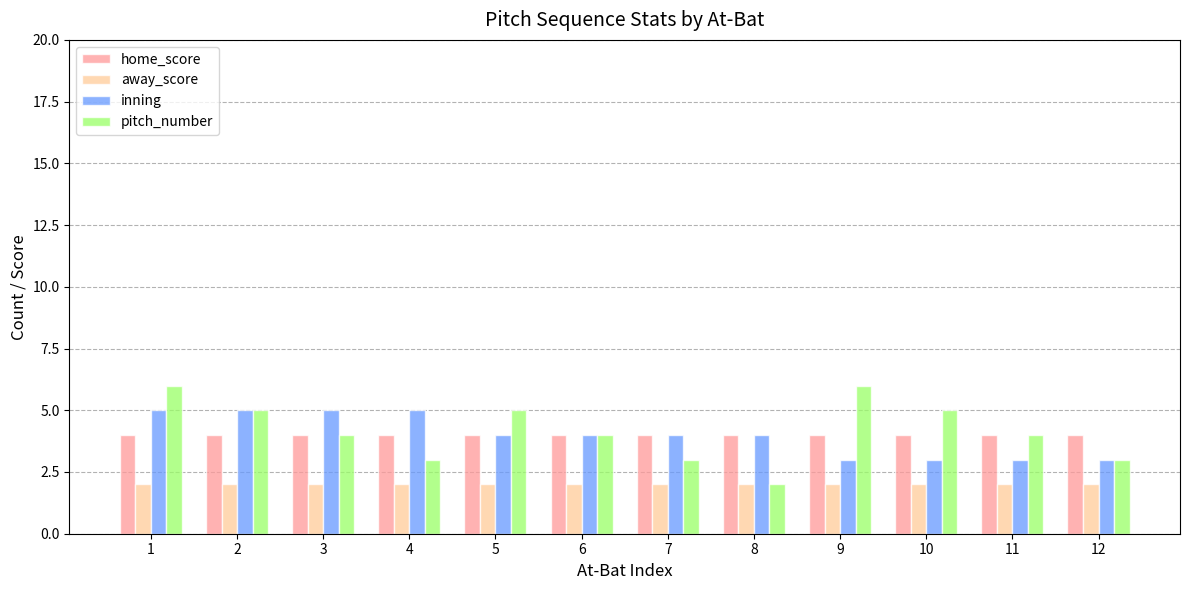

Count the number of data series in this chart.

4